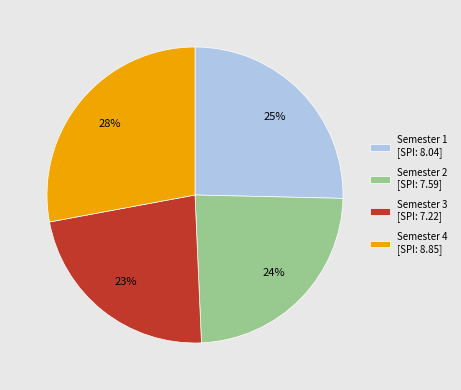

What is the largest slice in the pie chart?

Semester 4 [SPI: 8.85]